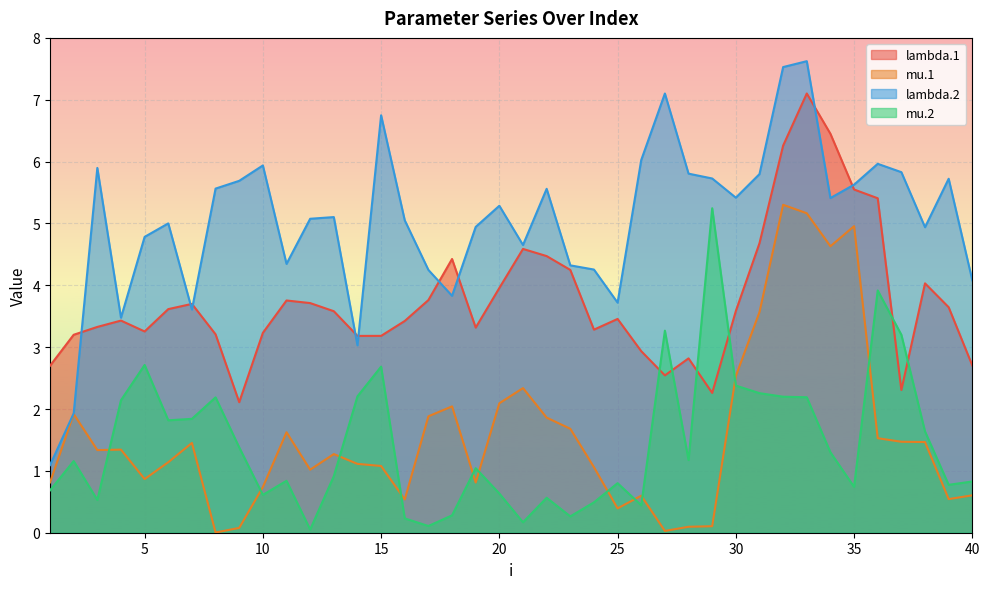

What are all the series names shown in the legend?

lambda.1, mu.1, lambda.2, mu.2